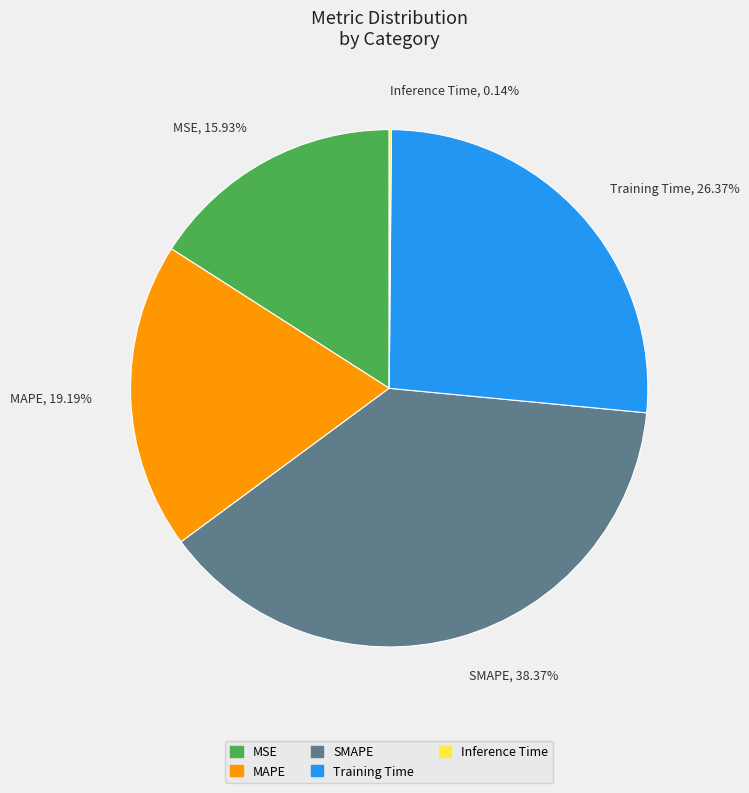

Combined, do MAPE and MSE account for over 50%?

No